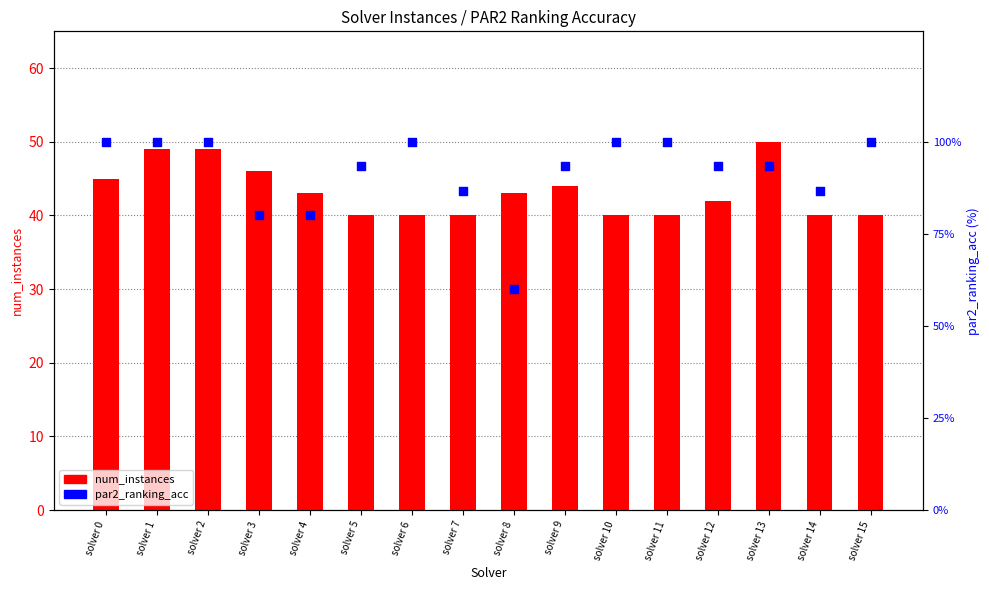

Which series has the largest total across all categories?

par2_ranking_acc